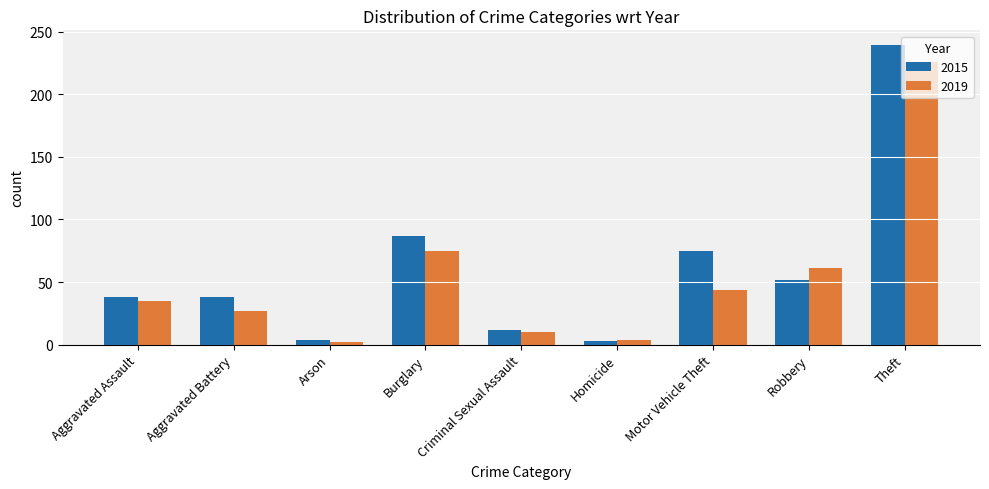

The 2015 series shows 46 at Motor Vehicle Theft. True or false?

False